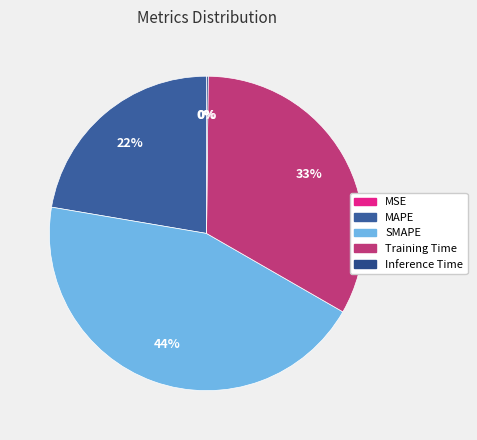

Is MSE the majority of the pie?

No